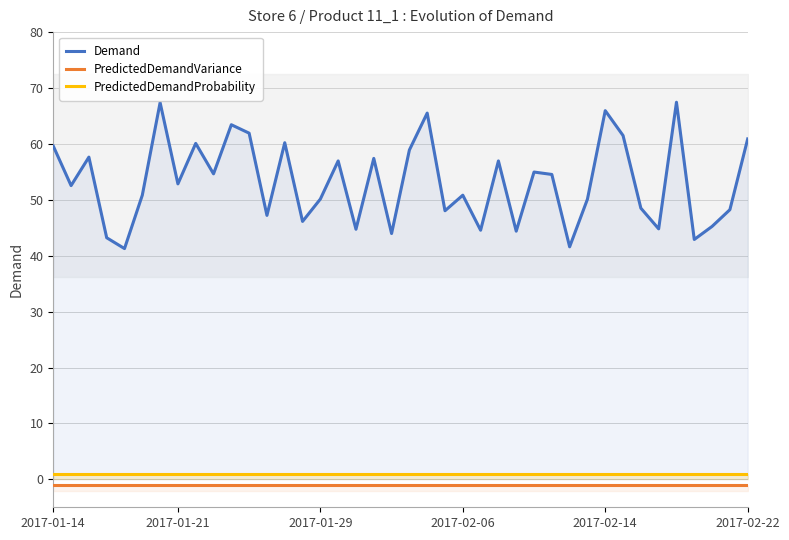

Which series changed the most between 2017-01-21 and 37?

Demand